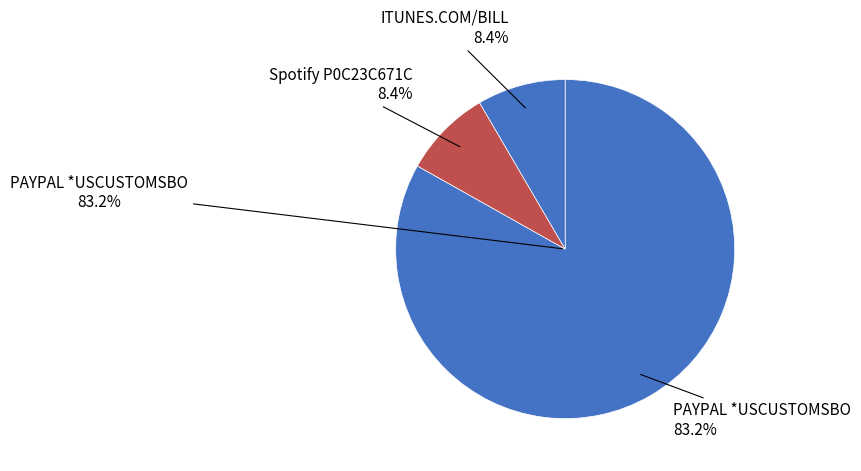

Which category has the smallest portion of the pie?

Spotify P0C23C671C